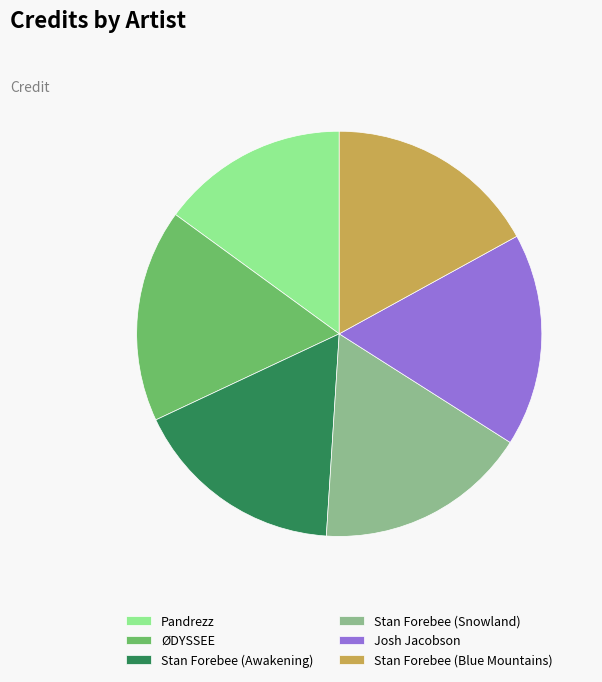

Is the sum of Stan Forebee (Snowland) and Stan Forebee (Awakening) greater than half?

No